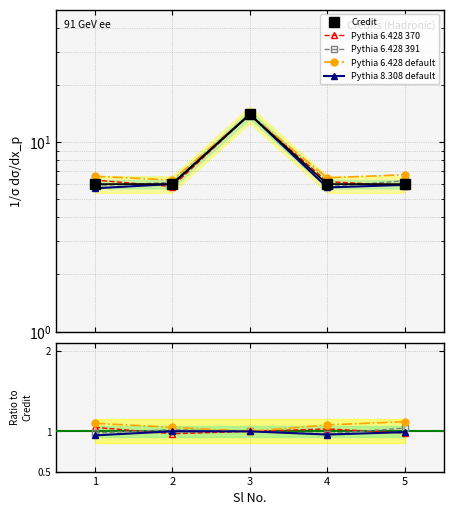

What is the greatest value displayed?

14